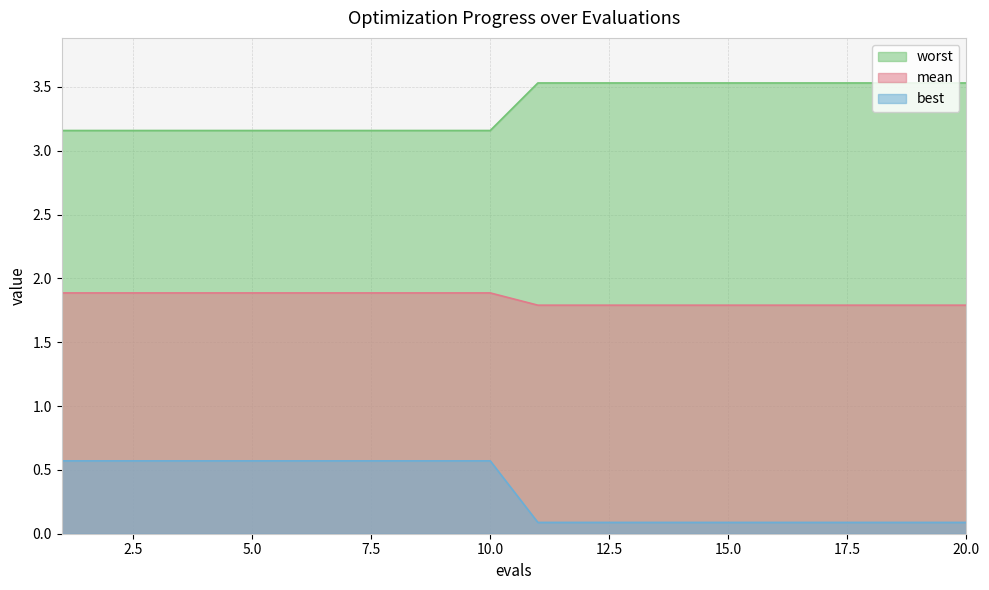

What is the difference between the maximum and minimum values in the best series?

0.5